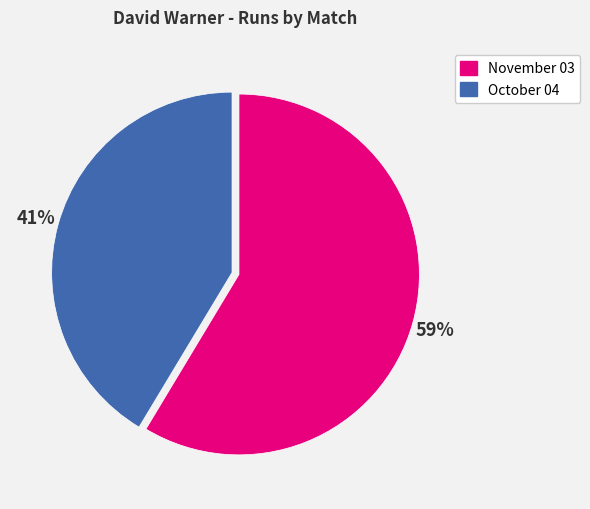

Rank the categories by value from lowest to highest.

October 04, November 03